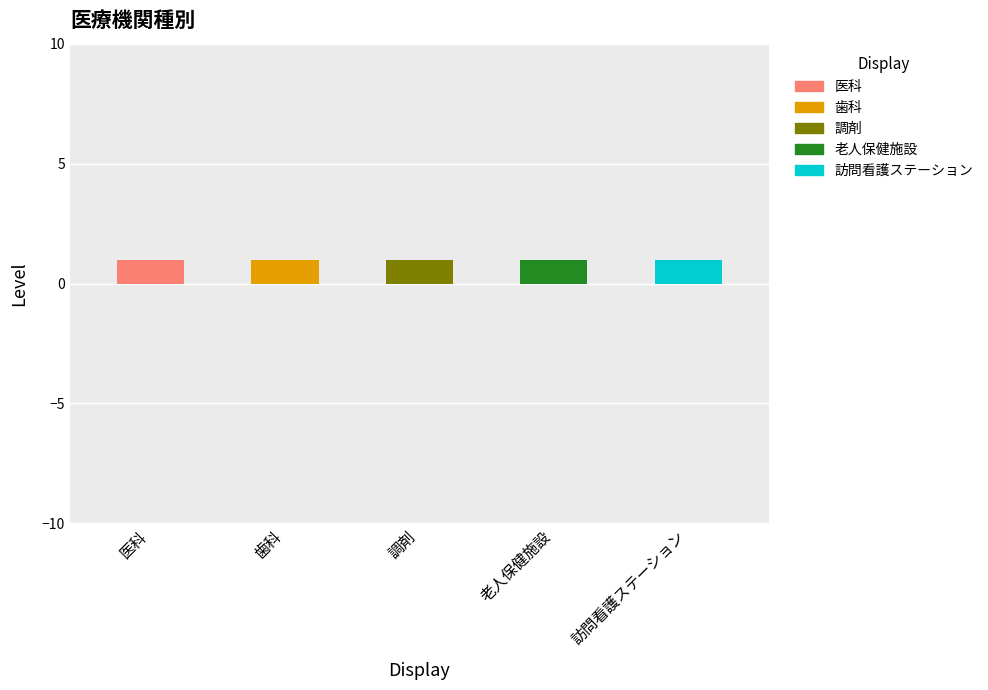

Does the chart contain stacked bars?

Yes